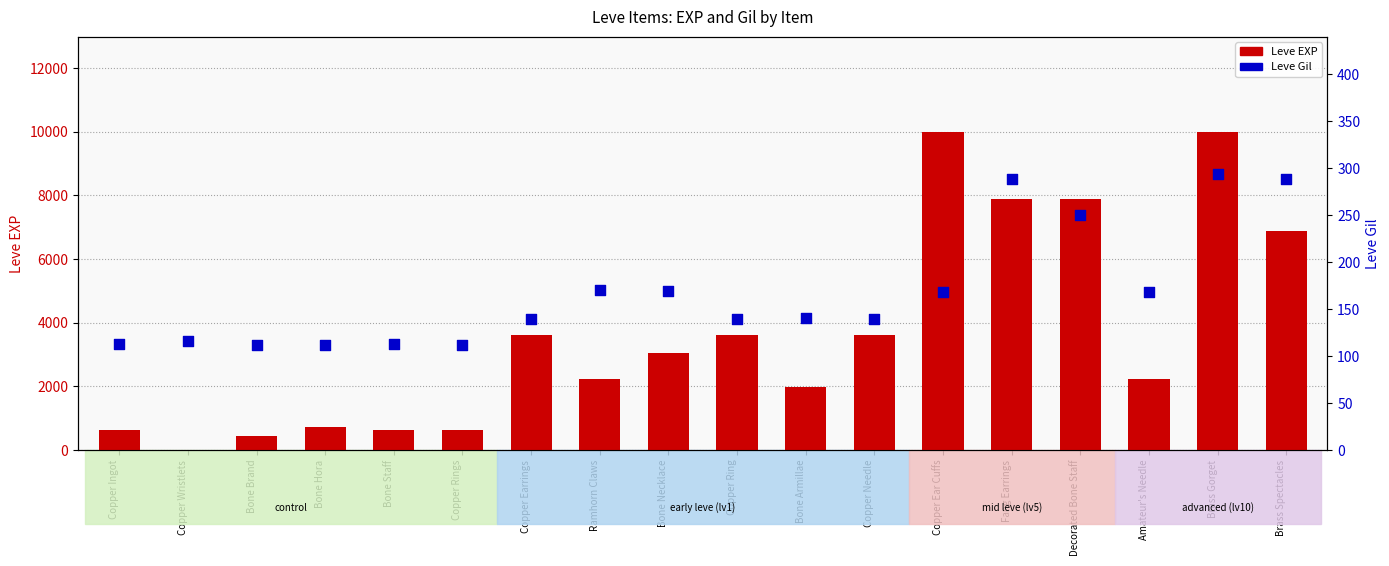

What are all the series names shown in the legend?

Leve EXP, Leve Gil